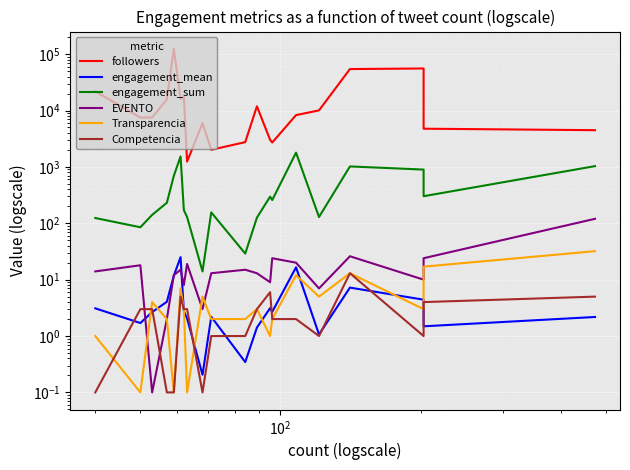

True or false: Transparencia and followers cross at least once.

False